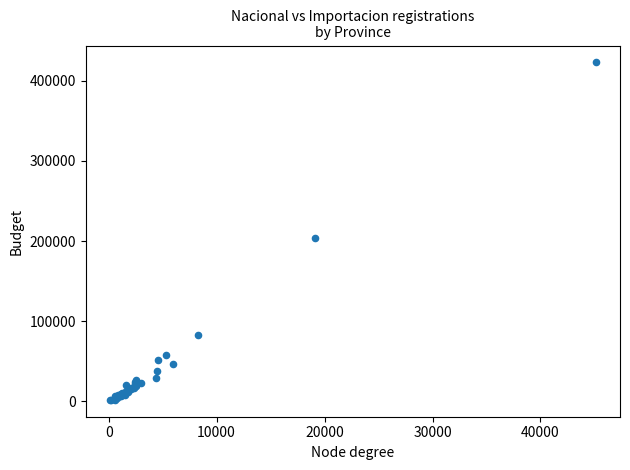

What Y value in the scatter plot is closest to 212428?

204008